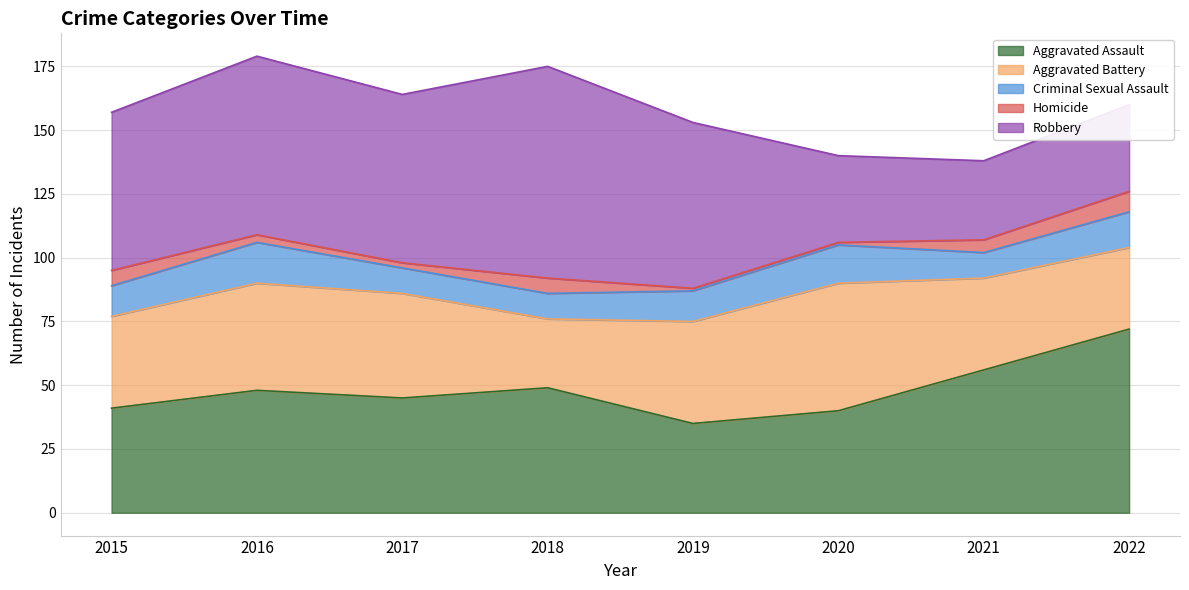

What are all the series names shown in the legend?

Aggravated Assault, Aggravated Battery, Criminal Sexual Assault, Homicide, Robbery